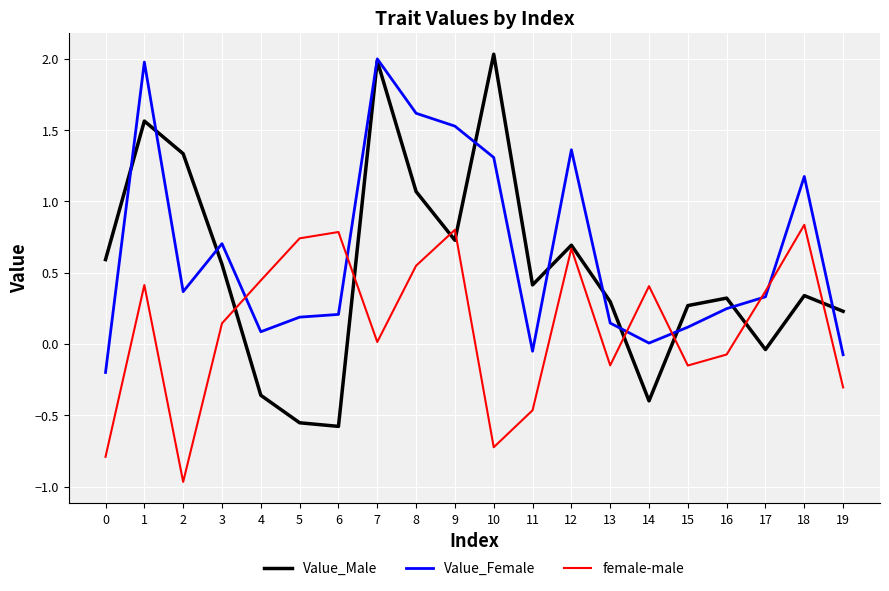

Which series has the largest range (max minus min)?

Value_Male